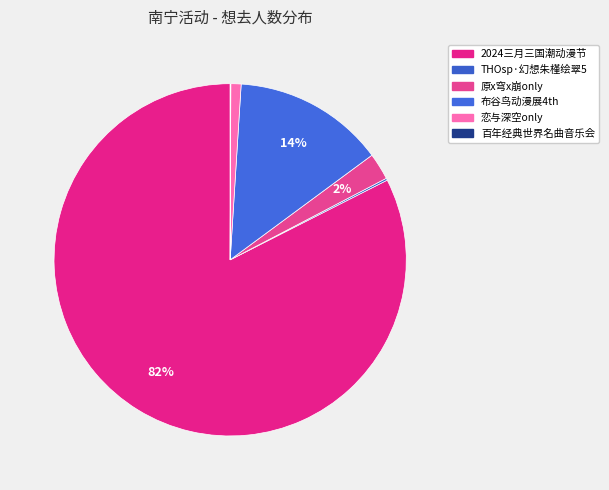

What is the smallest slice in the pie chart?

南宁·浪漫古典·百年经典世界名曲音乐会